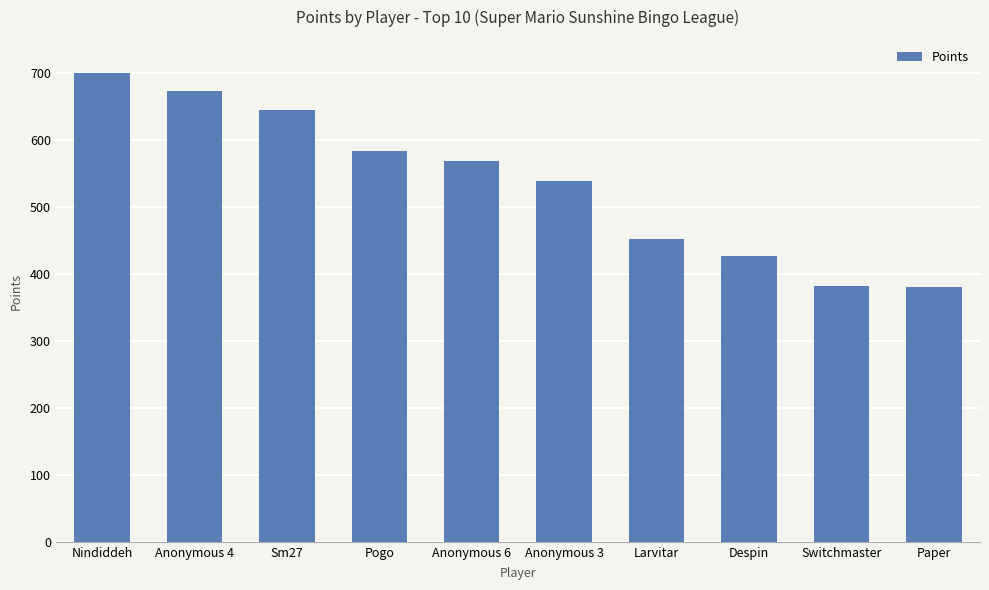

Approximately how many times larger is the value at Anonymous 3 compared to Despin?

1.3